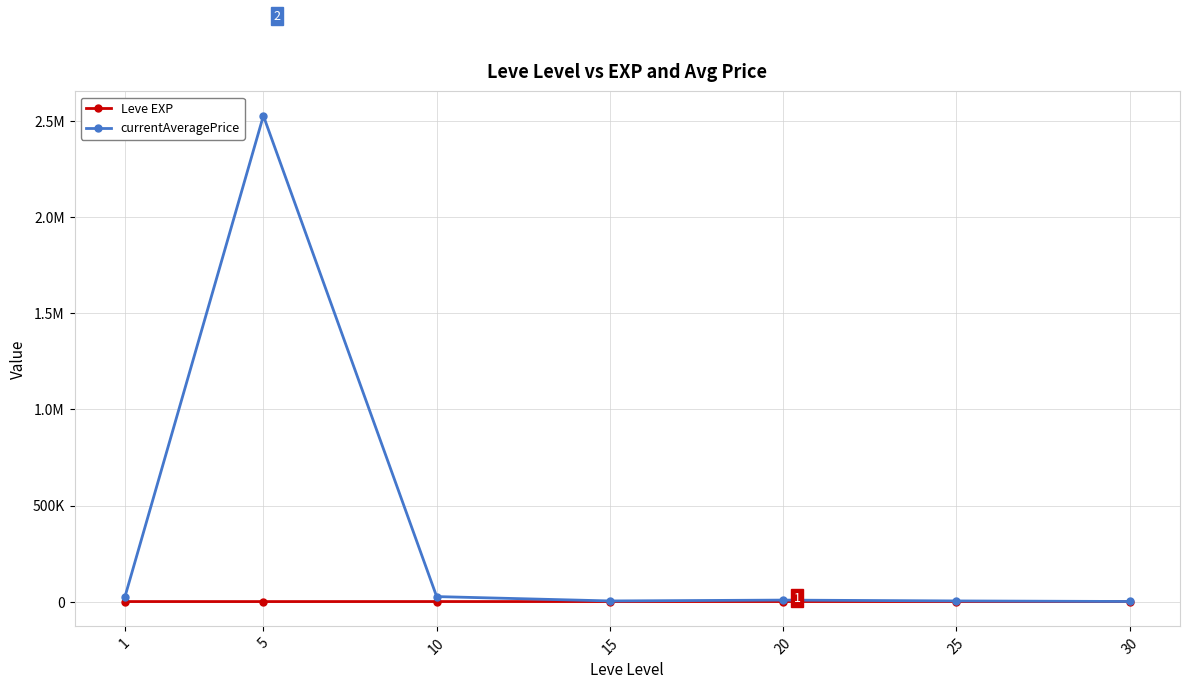

Does the chart display data point markers on the line(s)?

Yes